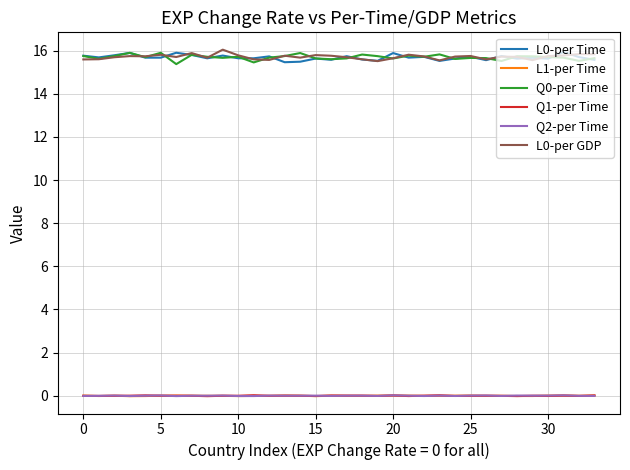

True or false: Q1-per Time has more than 0 interior local peaks.

True